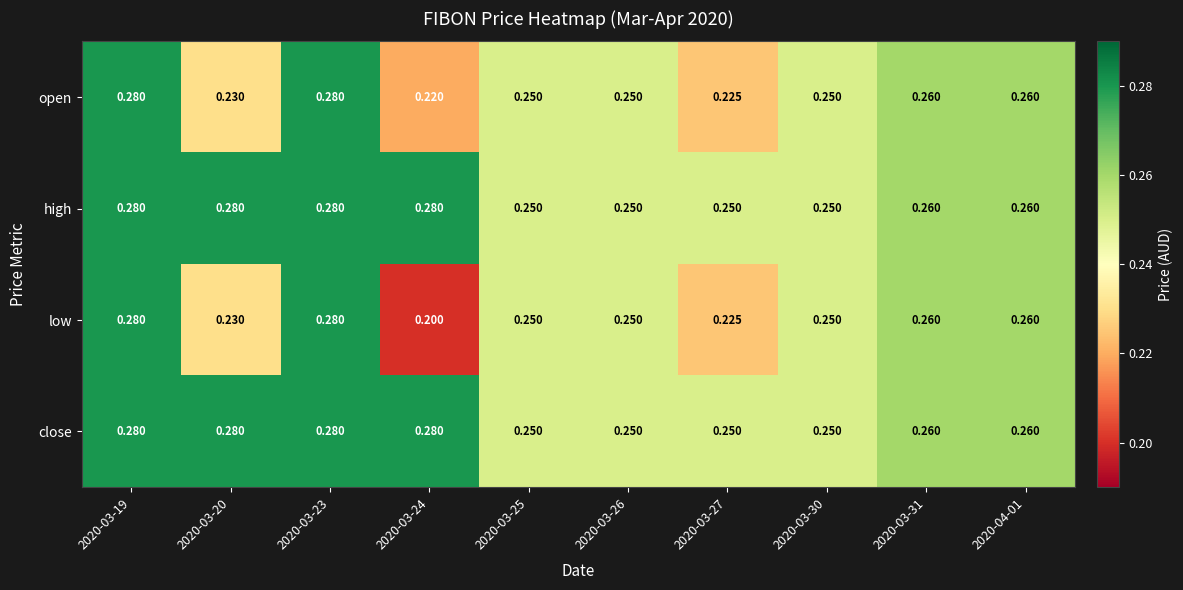

Which series has the largest range (max minus min)?

low